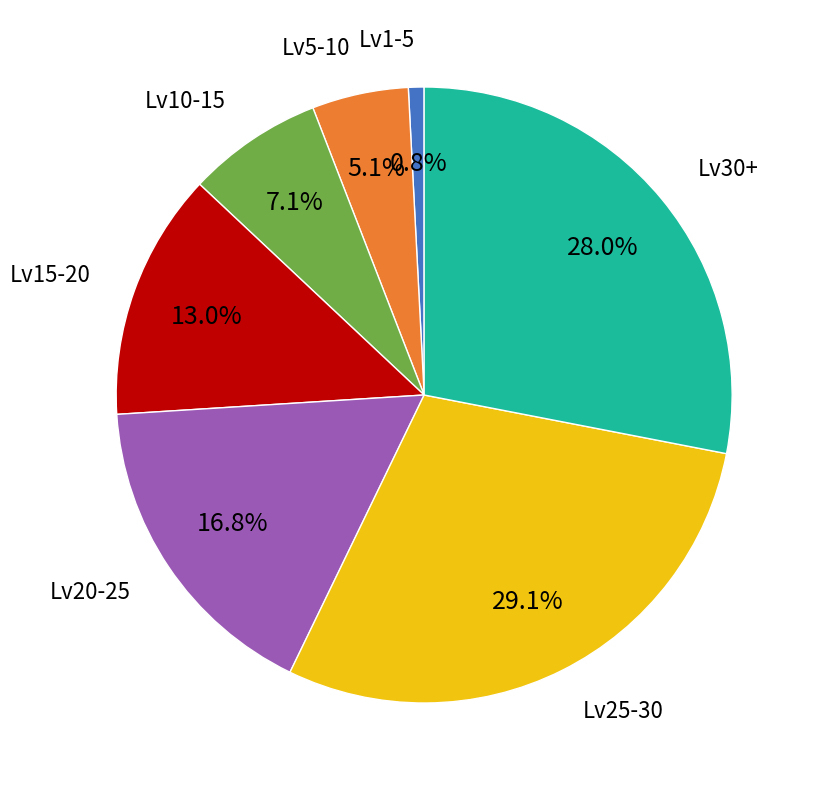

Count the number of slices in the pie.

7